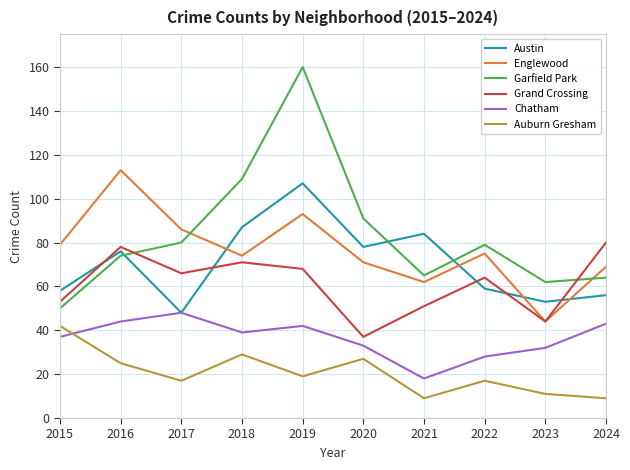

The Chatham series shows 4 at 2020. True or false?

False